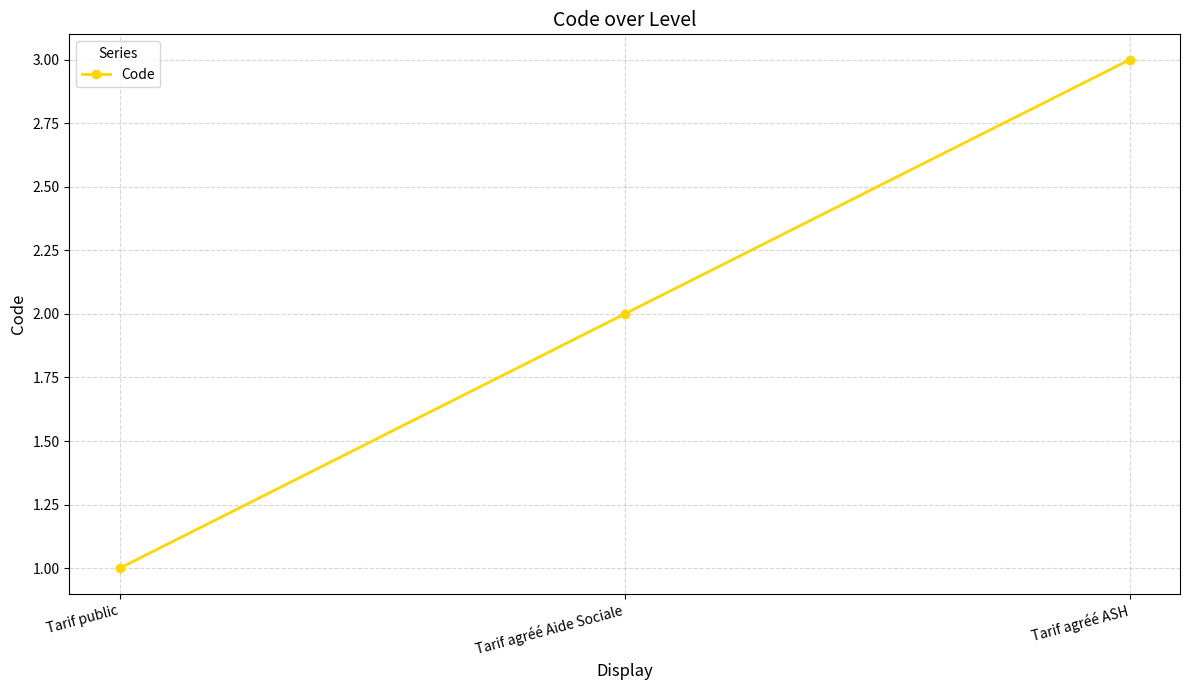

List the labels in order of value, smallest first.

Tarif public, Tarif agréé Aide Sociale, Tarif agréé ASH